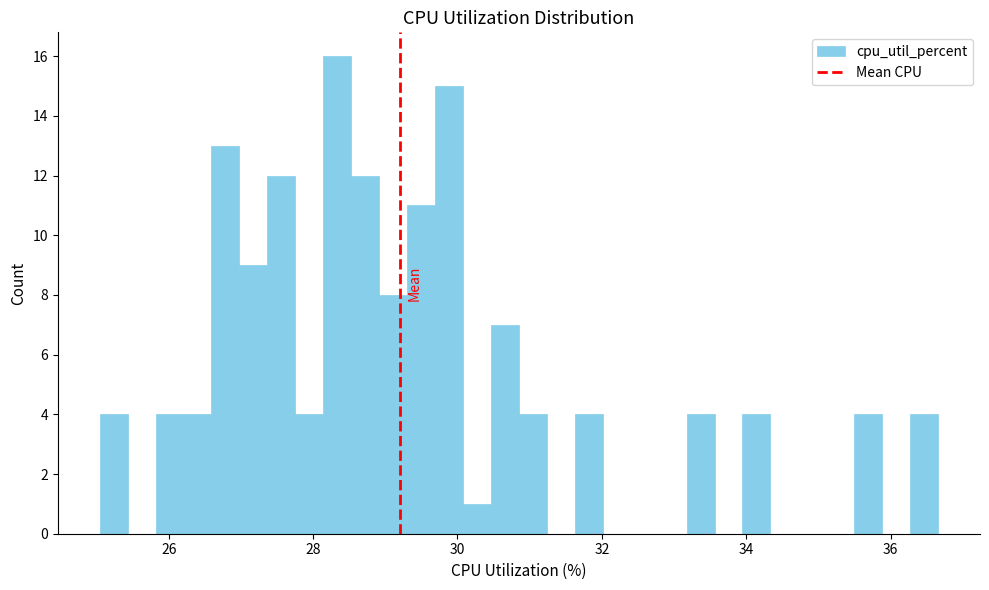

Read against the x-axis, roughly where is the centre of the tallest bar?

28.4